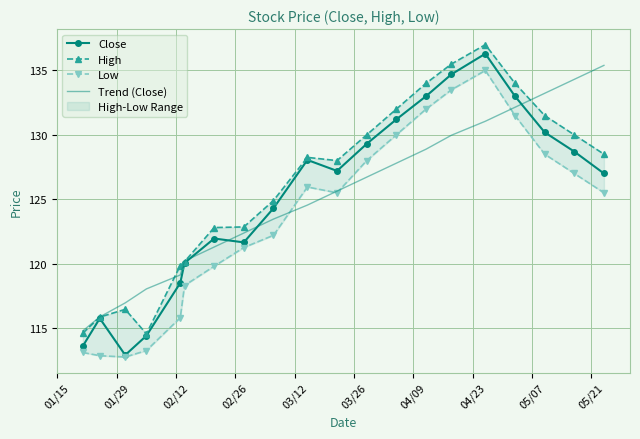

How many data points in High are above 128?

10